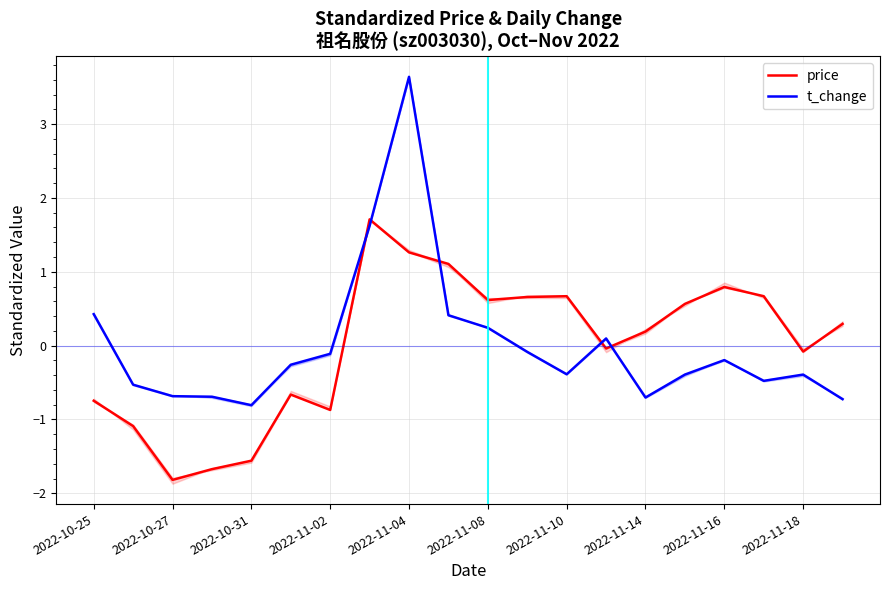

What value does the t_change series have at 2022-11-18?

-0.4